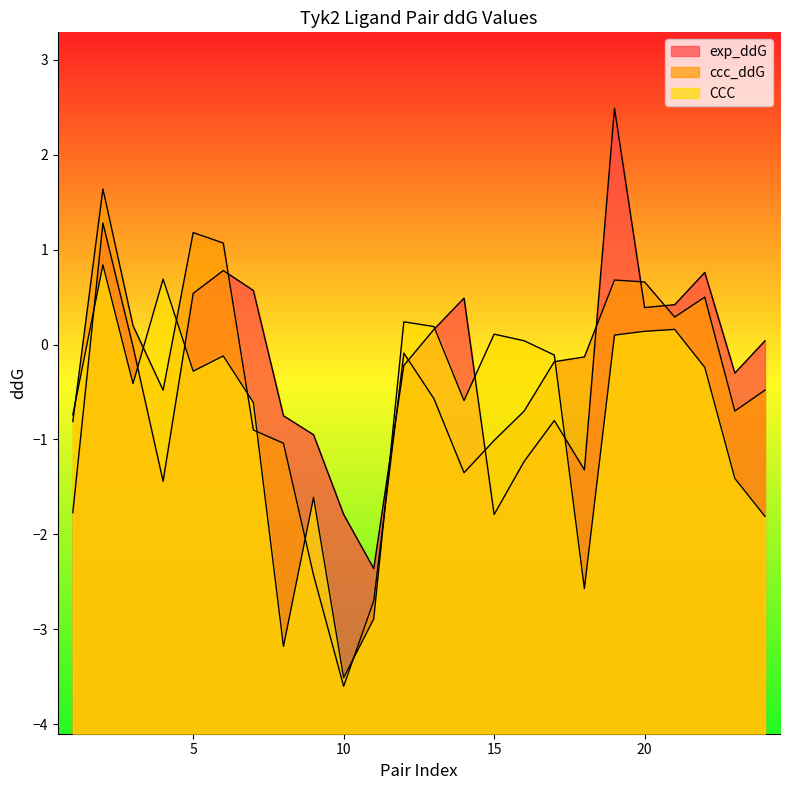

Rank the series by their maximum value, from lowest to highest.

CCC, ccc_ddG, exp_ddG